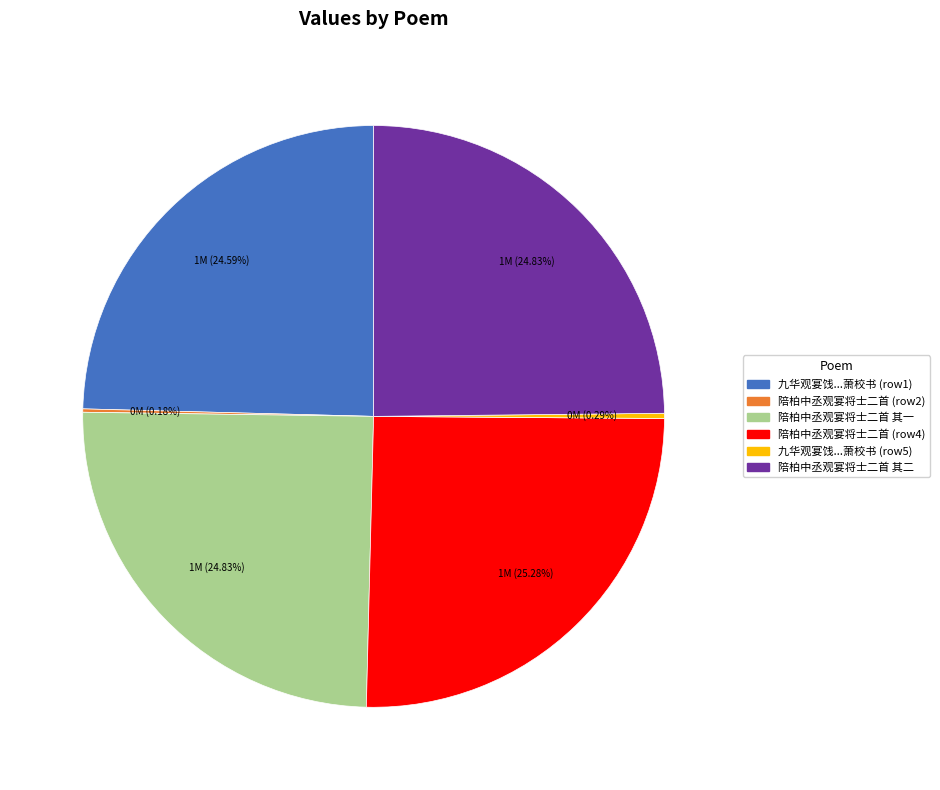

Is there a majority slice in this chart?

No